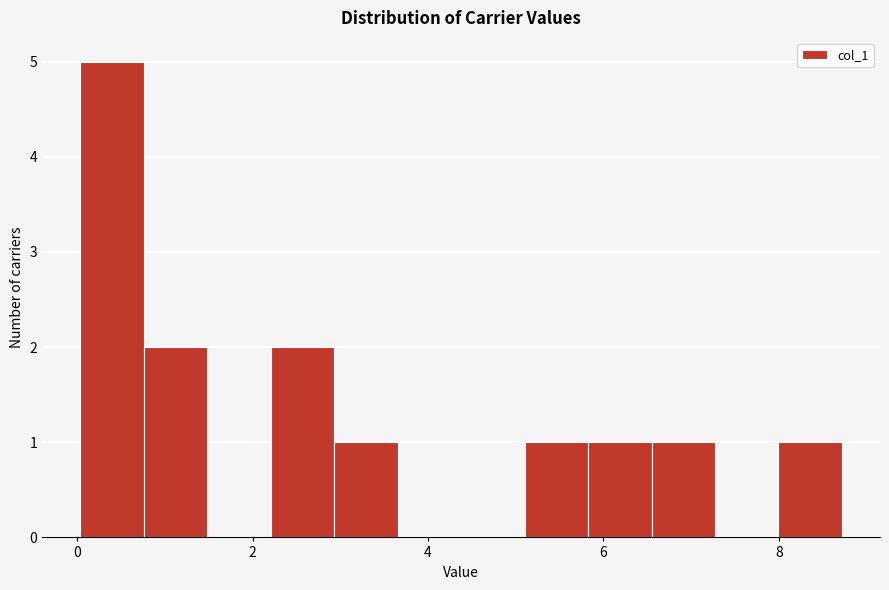

Around what value on the x-axis is the tallest bar? Give the approximate position of its centre, as read against the axis.

0.4